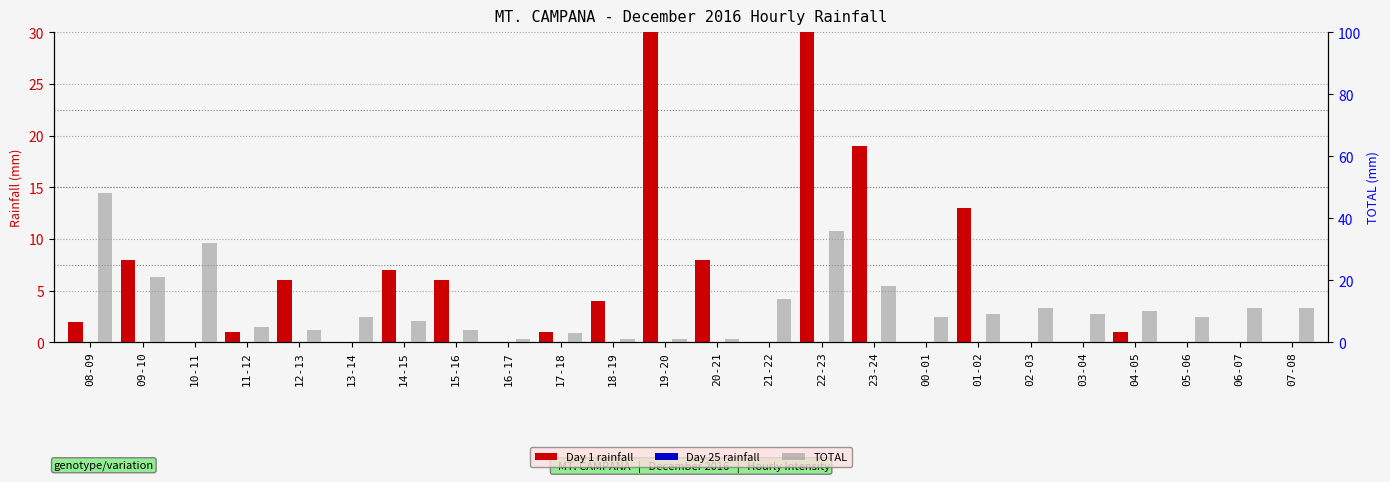

Reading left to right, list all the values displayed in this chart.

Day 1 rainfall: 2	8	0	1	6	0	7	6	0	1	4	83	8	0	42	19	0	13	0	0	1	0	0	0
Day 25 rainfall: 0	0	0	0	0	0	0	0	0	0	0	0	0	0	0	0	0	0	0	0	0	0	0	0
TOTAL: 48	21	32	5	4	8	7	4	1	3	1	1	1	14	36	18	8	9	11	9	10	8	11	11